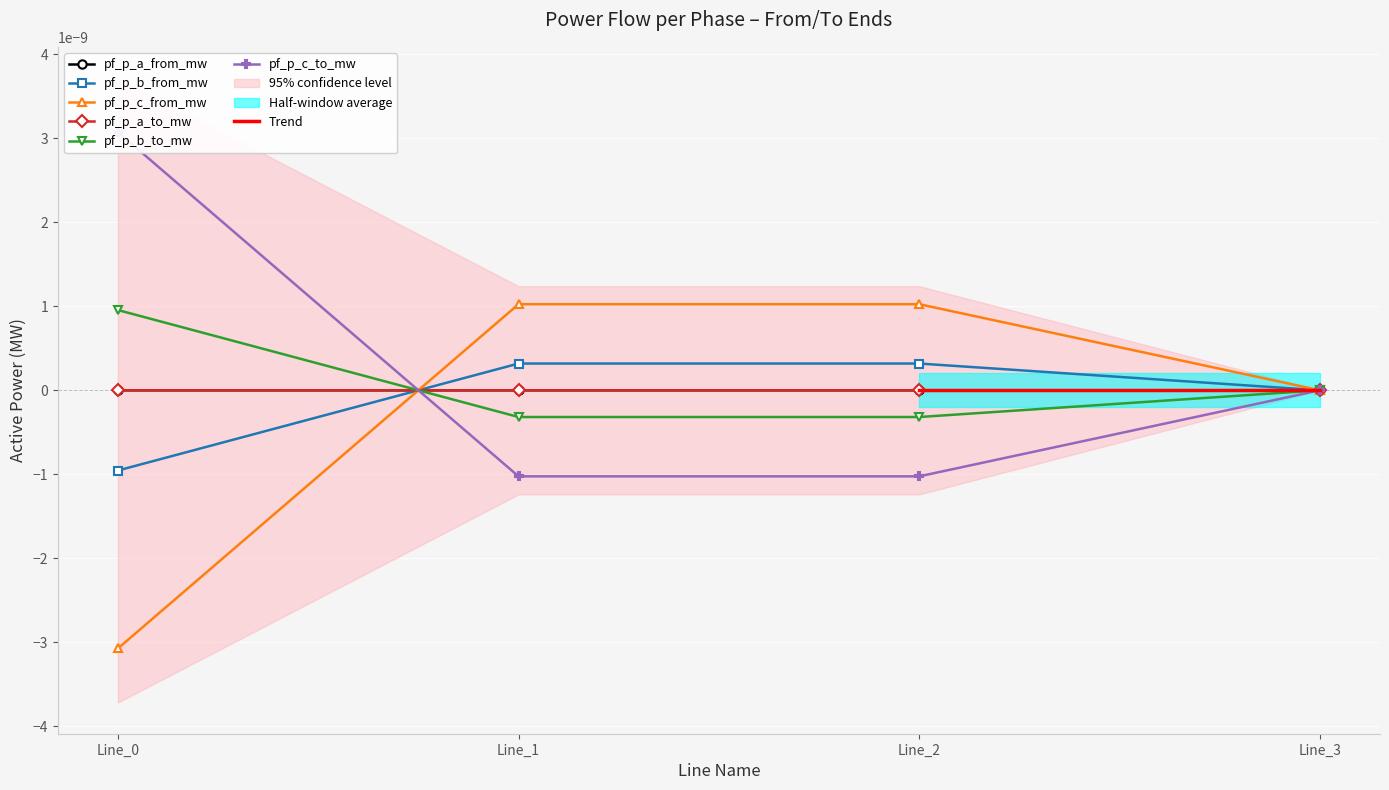

Which category has the highest value in the pf_p_b_from_mw series?

Line_2